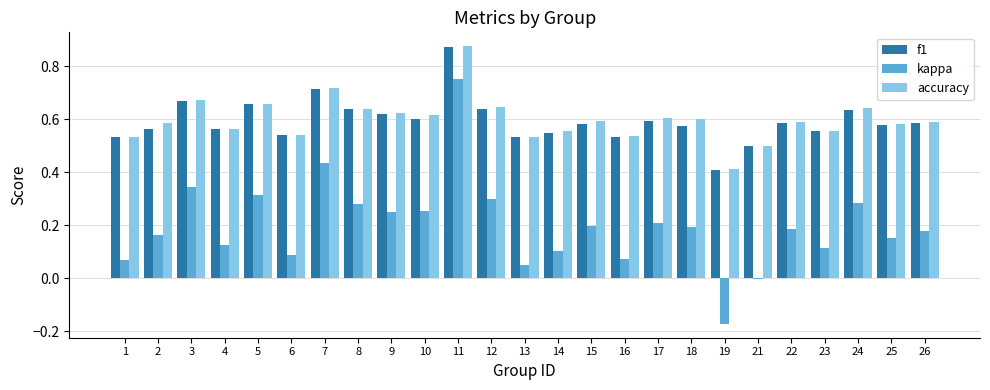

At which label is kappa closest to 0?

21